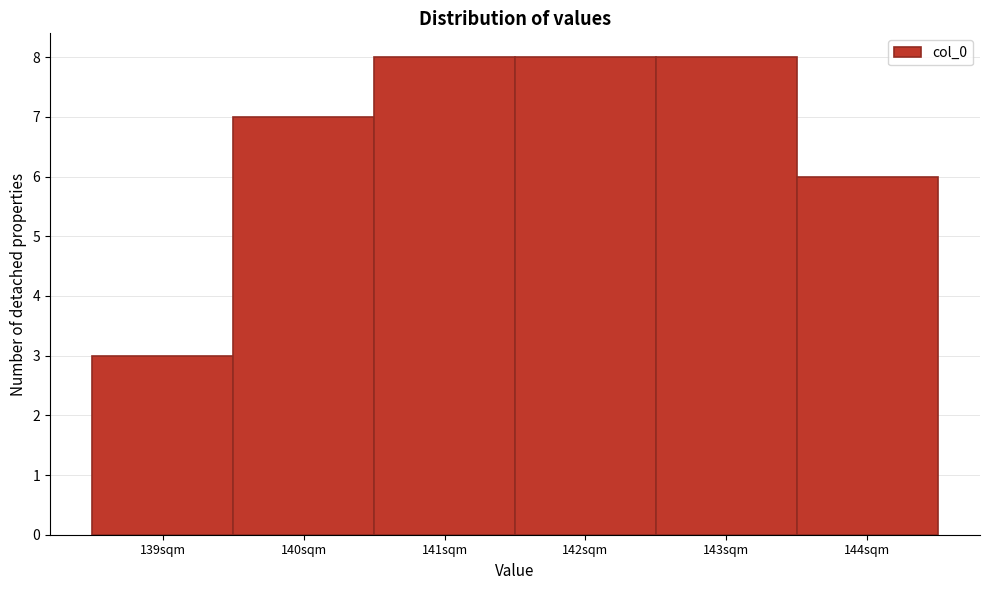

Reading left to right, list every bar in this chart as the range it spans on the x-axis followed by its height. The values are not printed on the chart, so give them approximately, as read against the axis.

138.5 to 139.5: 3
139.5 to 140.5: 7
140.5 to 141.5: 8
141.5 to 142.5: 8
142.5 to 143.5: 8
143.5 to 144.5: 6